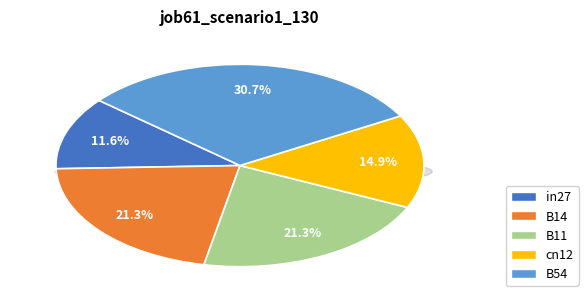

What is the smallest slice in the pie chart?

in27